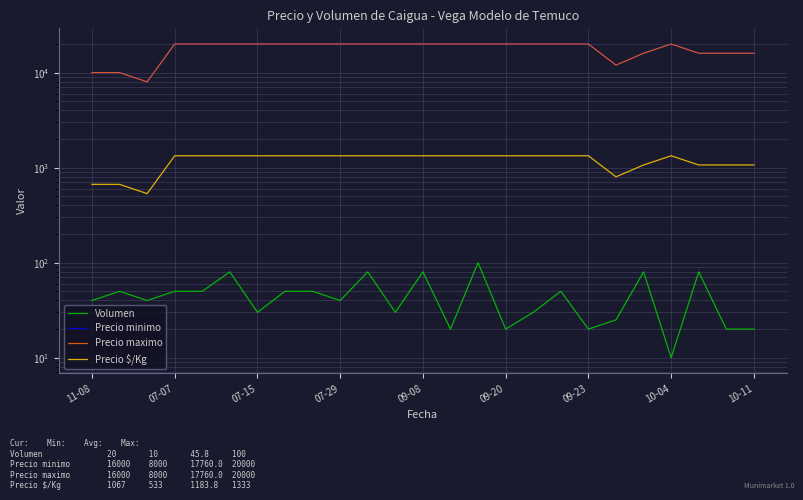

List the series in order of their peak value, highest first.

Precio minimo, Precio maximo, Precio $/Kg, Volumen